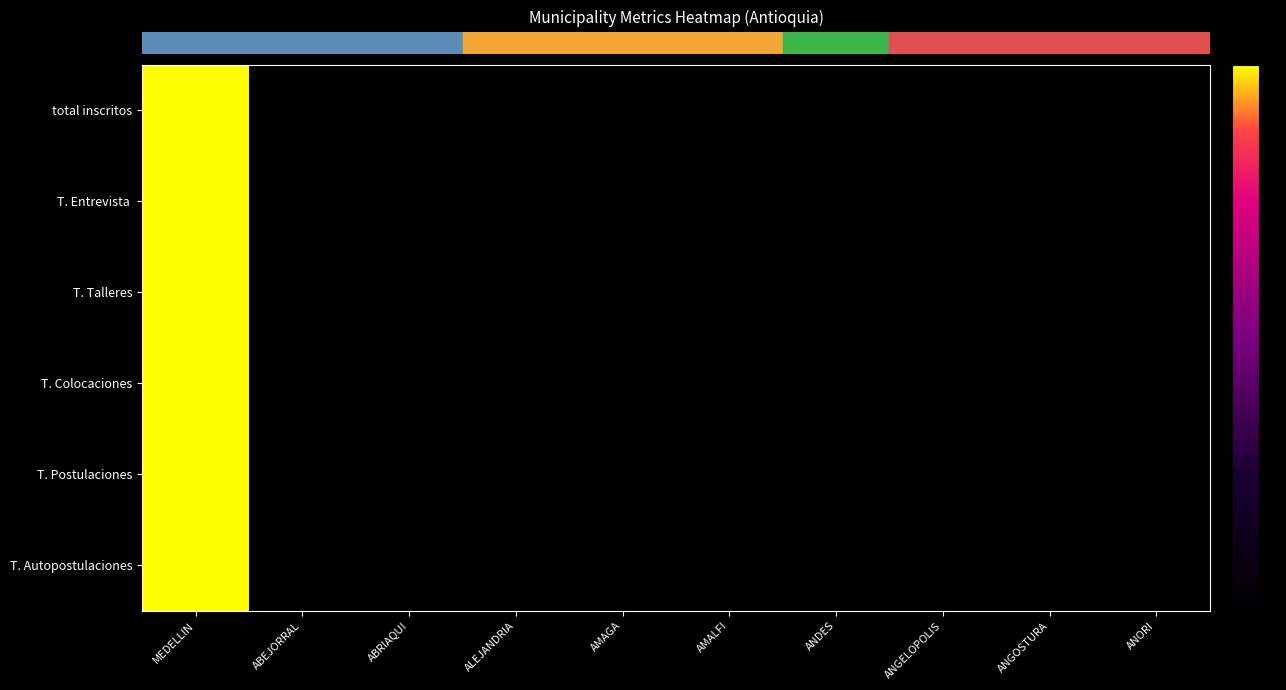

What is the total value across all series at ABEJORRAL?

0.1